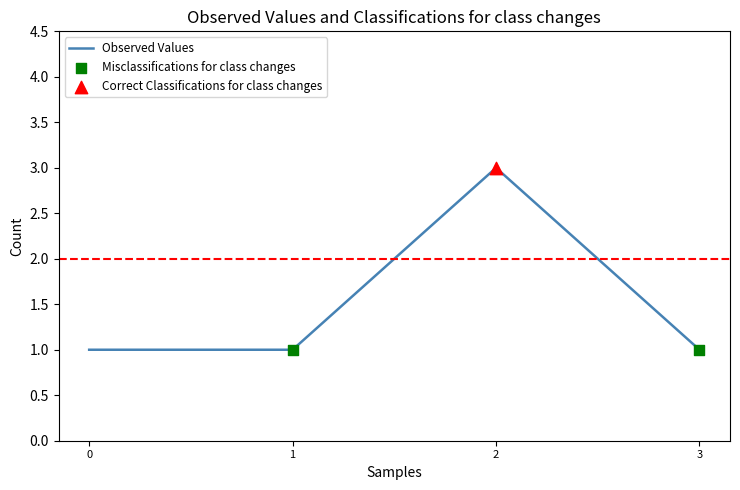

Which has a higher value, 2 or 1?

2